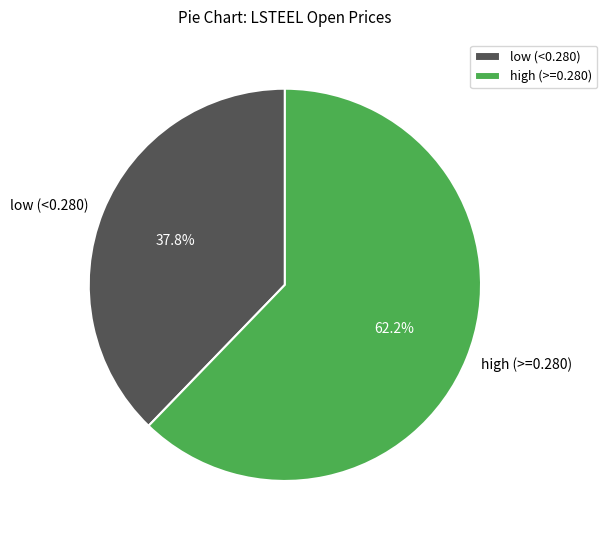

Count the number of slices in the pie.

2